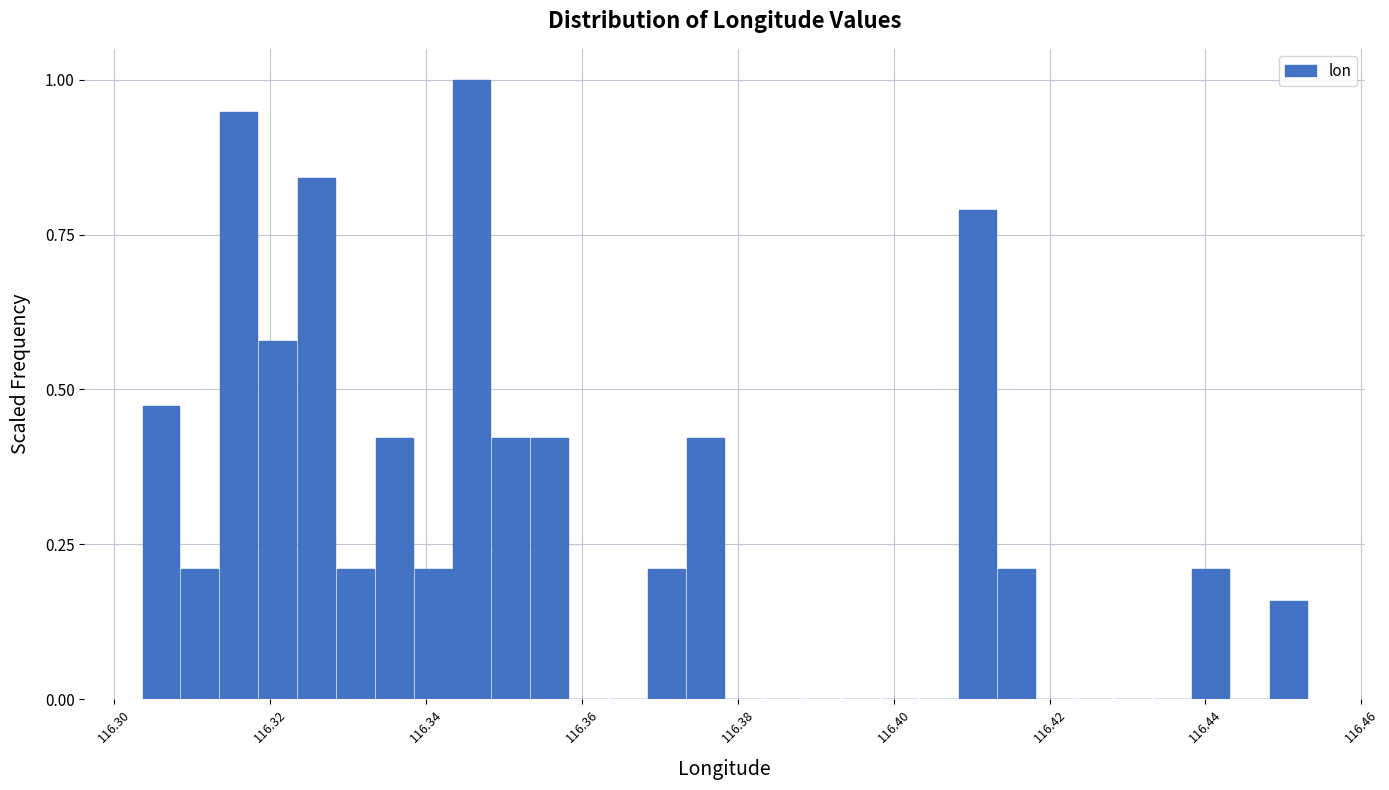

Read against the x-axis, roughly where is the centre of the tallest bar?

116.346